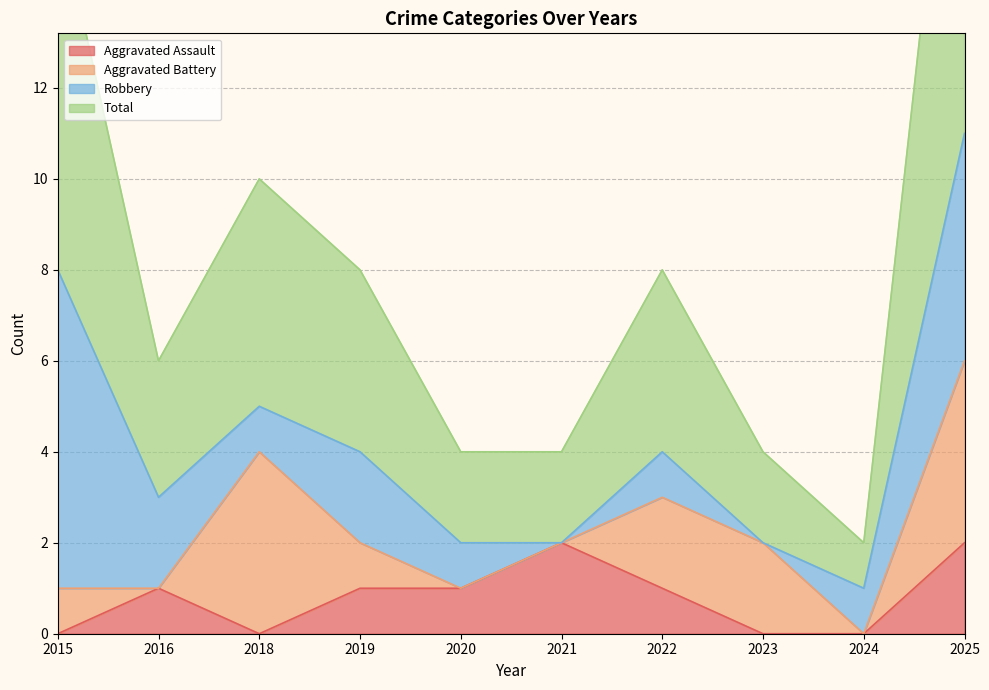

True or false: Total and Aggravated Assault cross at least once.

False